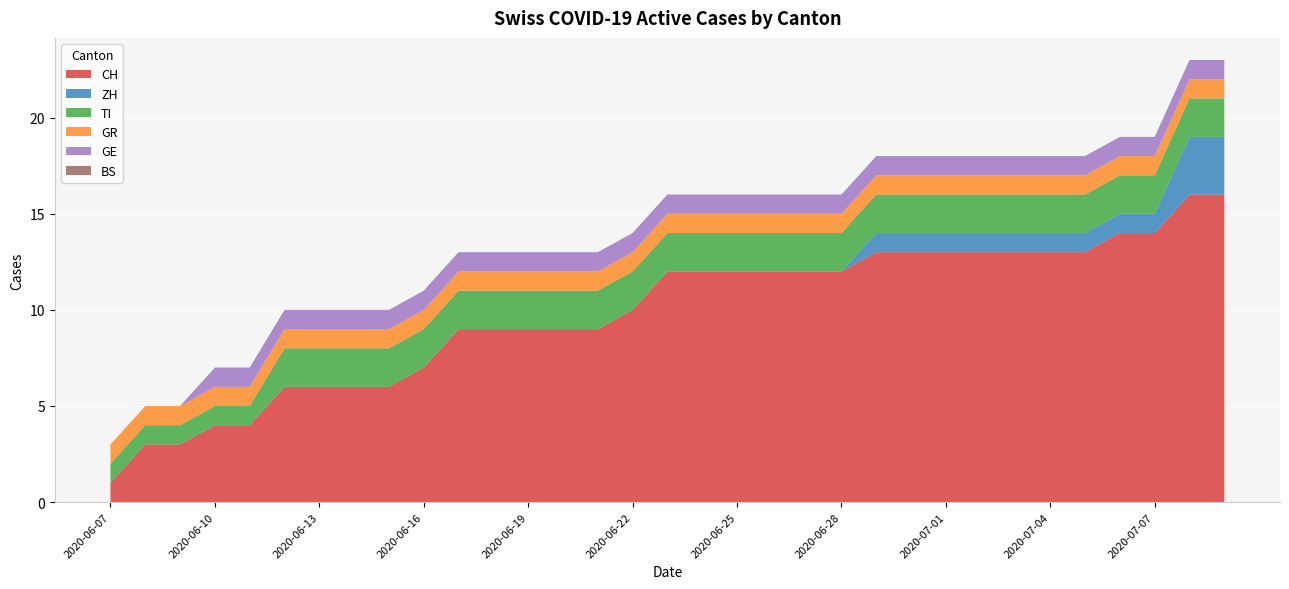

What is the highest value of the CH series?

16